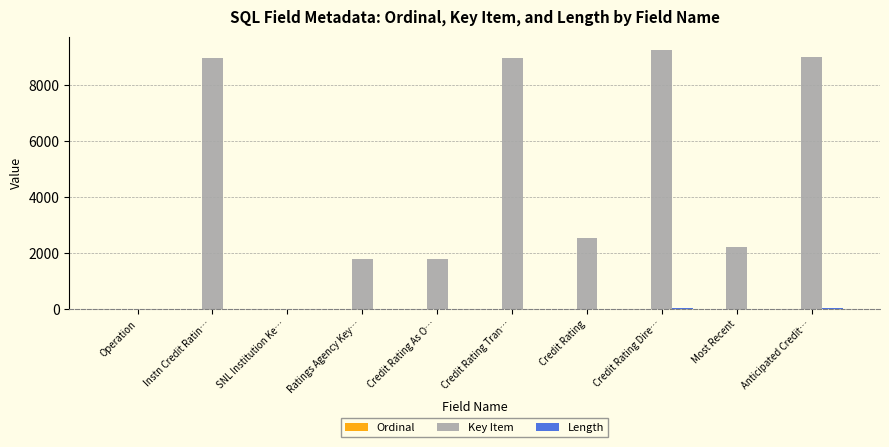

The value of Key Item at Operation is 0. True or false?

True